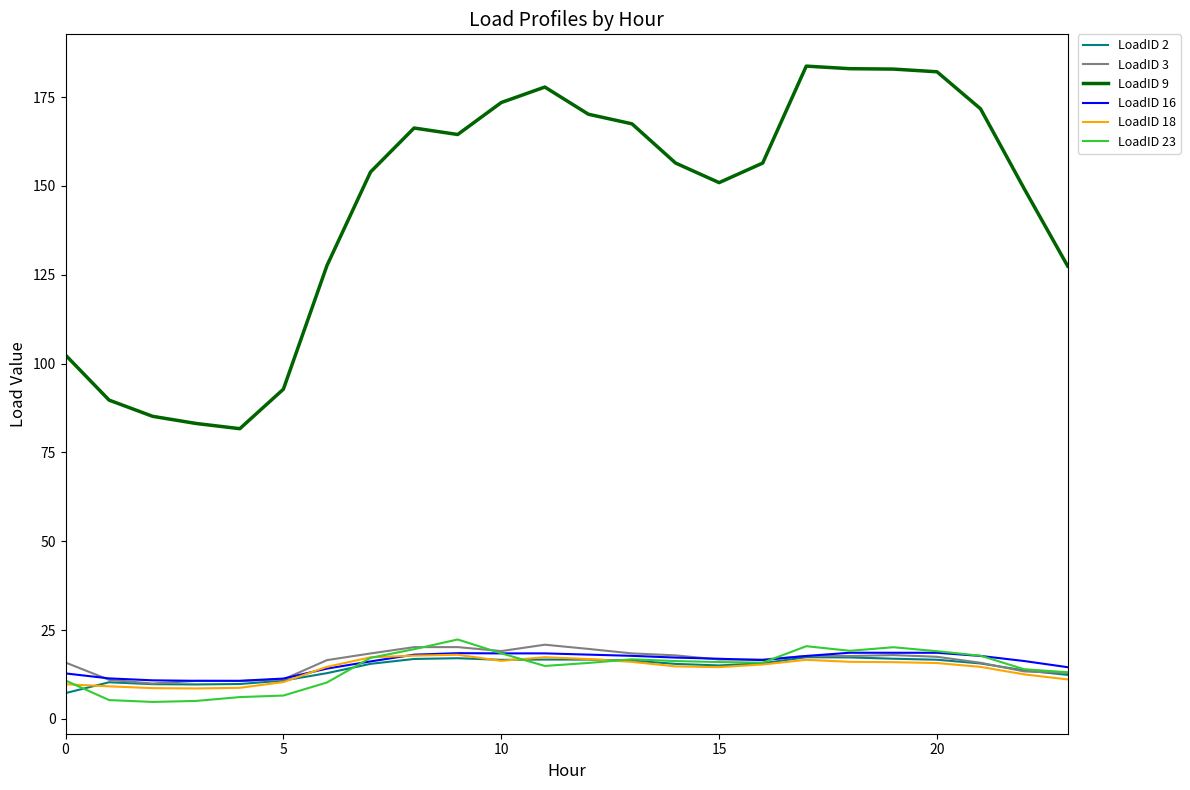

Which series has the largest total across all categories?

LoadID 9